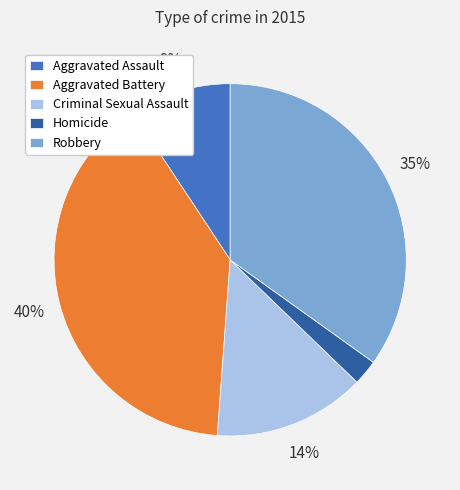

Count the number of slices in the pie.

5